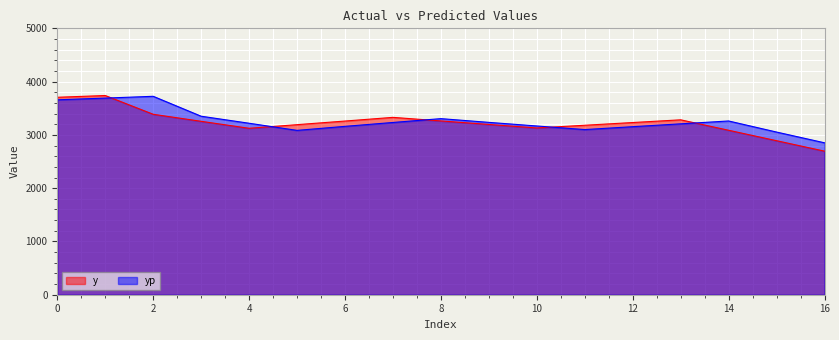

Reading left to right, what are all the values shown in this chart?

y: 3706.0	3739.0	3387.0	3255.0	3124.0	3192.0	3260.0	3329.0	3262.0	3196.0	3130.0	3181.0	3232.0	3283.0	3087.0	2891.0	2695.0
yp: 3658.4	3690.7	3724.3	3350.5	3218.6	3084.8	3160.3	3233.1	3305.1	3235.0	3167.2	3099.8	3154.0	3207.5	3261.2	3053.2	2851.6